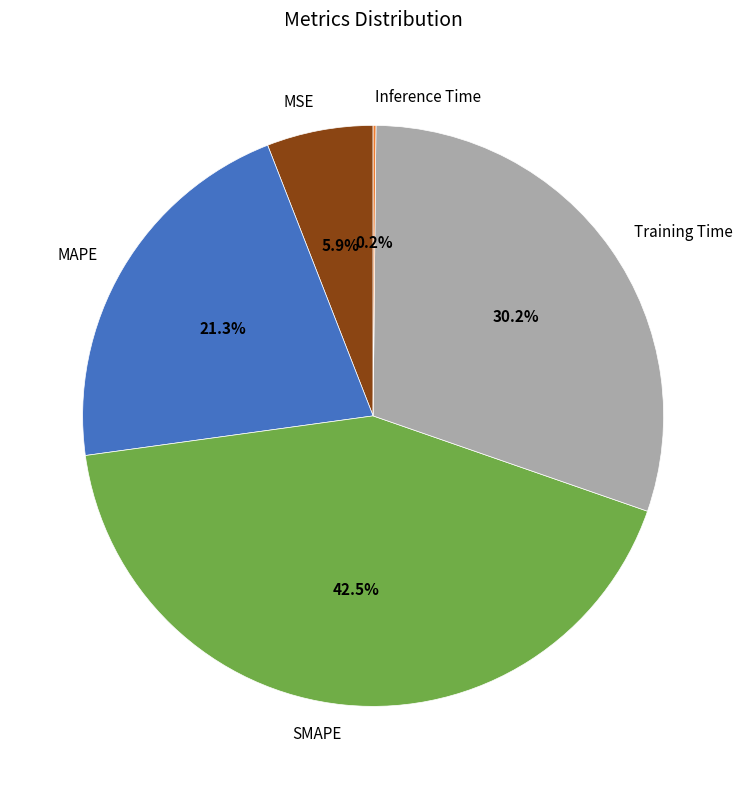

What is the total percentage of MSE and SMAPE?

48.4%